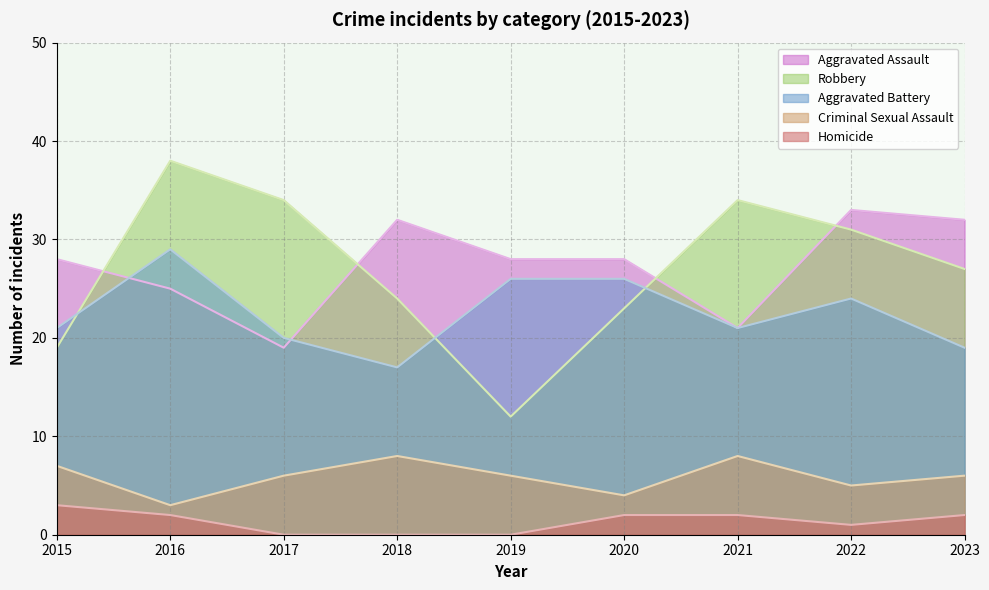

The value of Homicide at 2018 is 0. True or false?

True